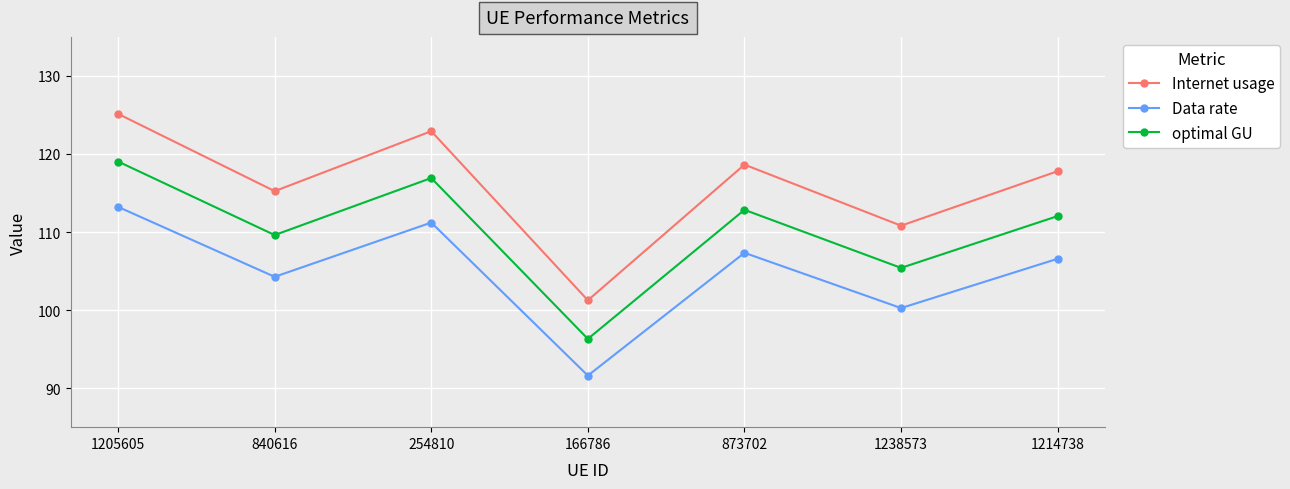

What is the label of the 2nd point from the left?

840616